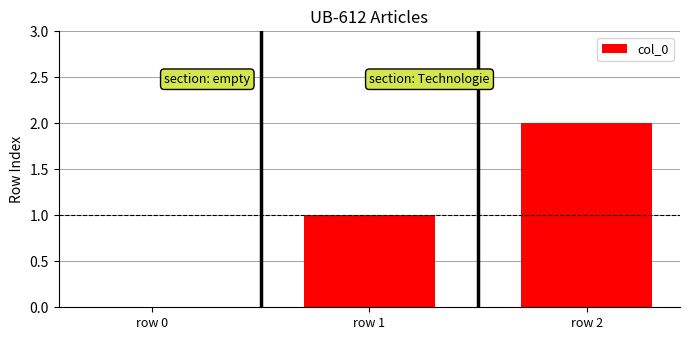

What is the difference between the values at row 1 and row 2?

1